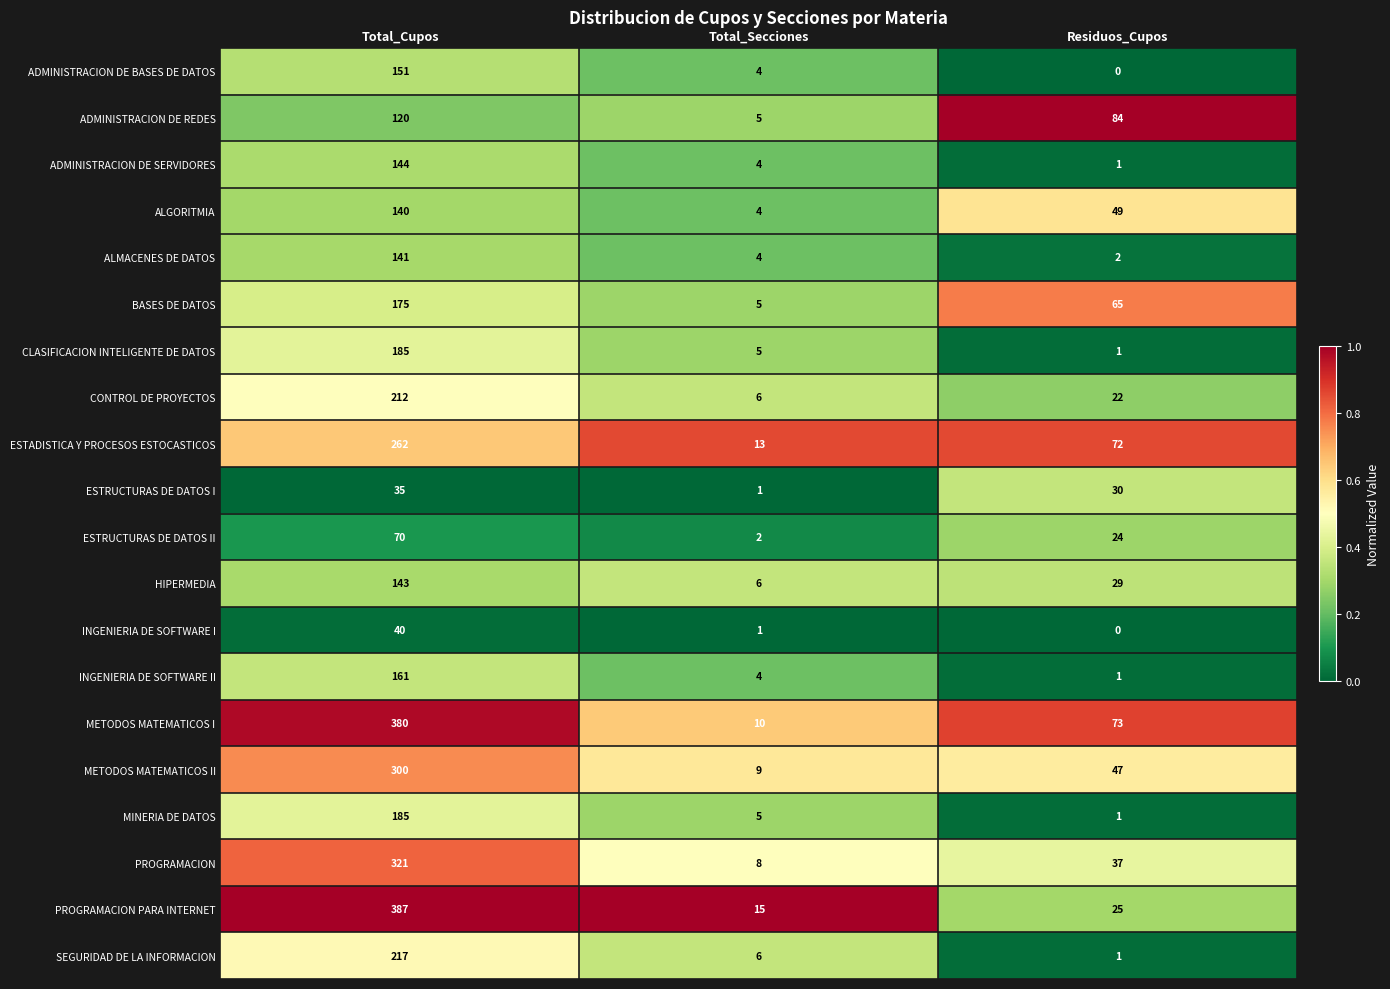

At which label does HIPERMEDIA first exceed 29?

Total_Cupos